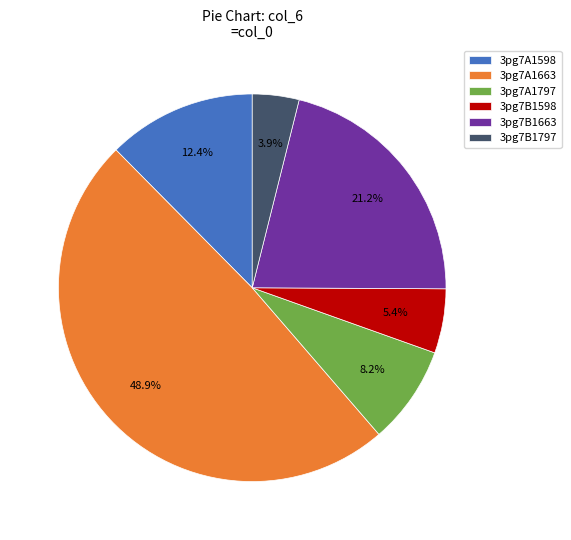

The 3pg7B1797 slice represents 10% of the pie. True or false?

False